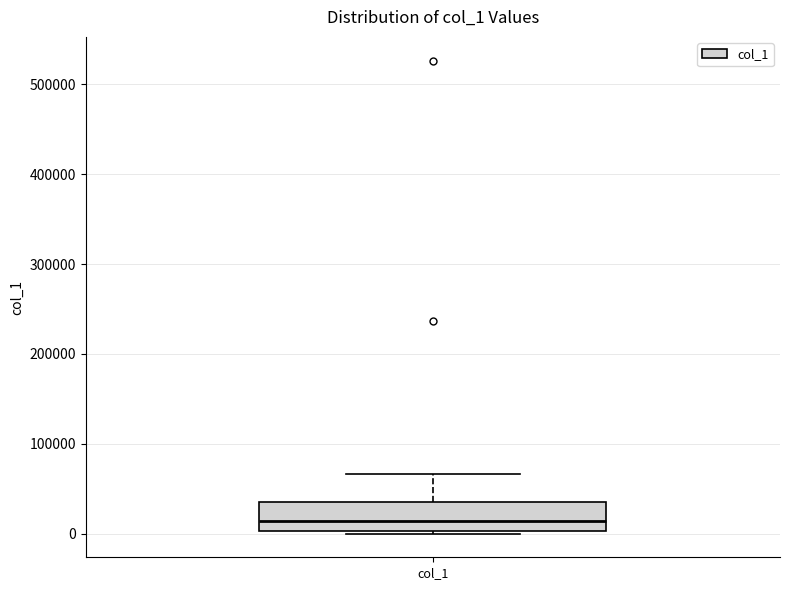

Read this box plot against the y-axis: the position of the median line, the range covered by the box, and the ends of both whiskers. The values are not printed on the chart, so give them approximately, as read against the axis.

median 10000, box 0 to 30000, whiskers 0 to 70000